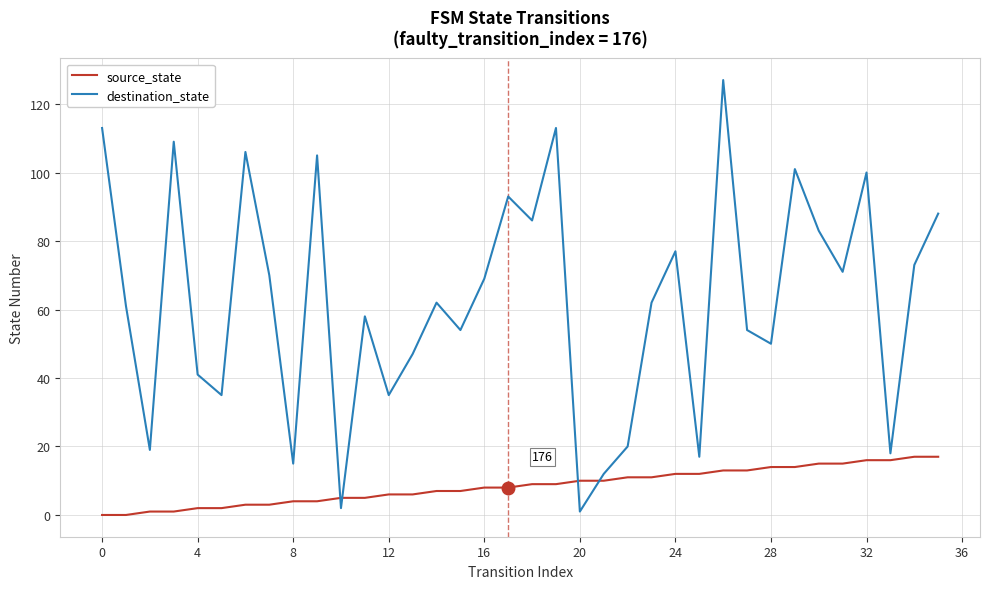

Which series has the largest total across all categories?

destination_state